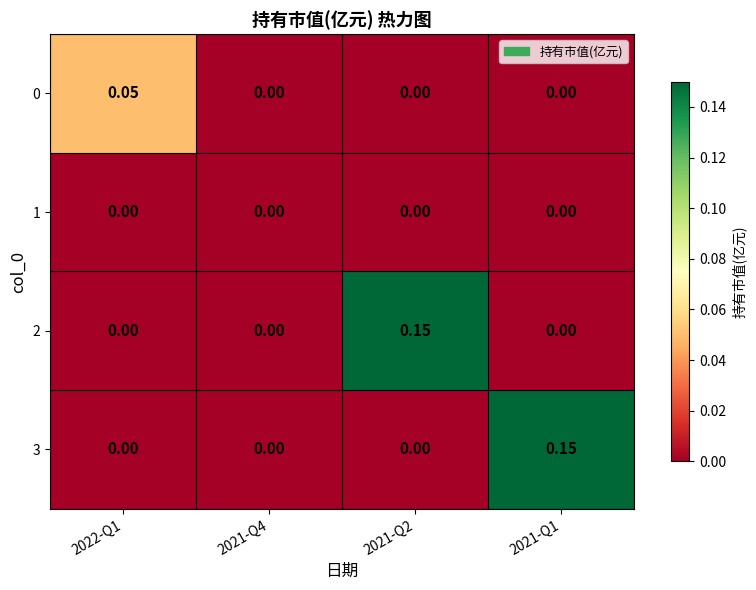

How many data points does each series have?

4